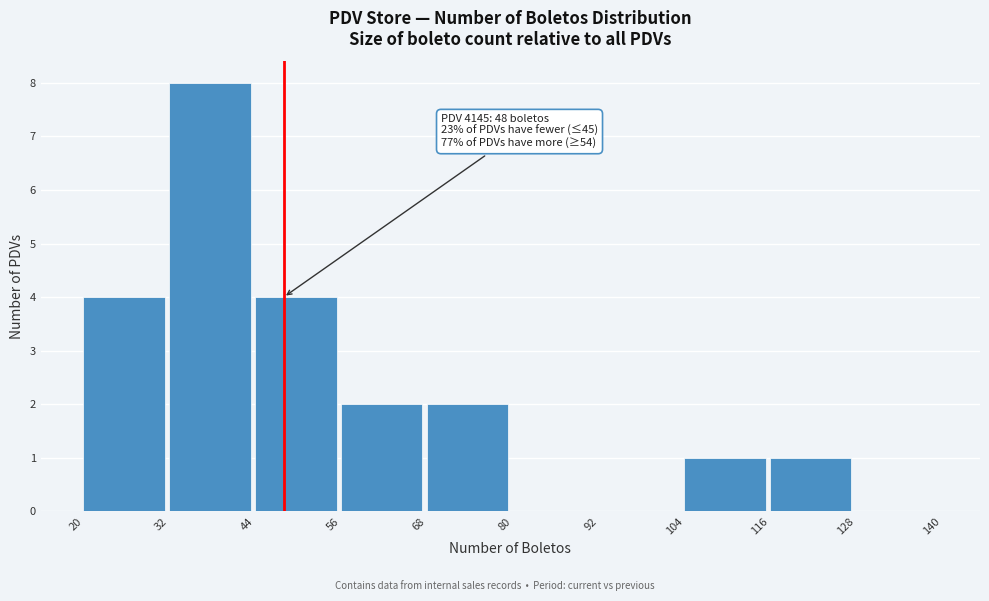

Which range on the x-axis has the tallest bar?

32 to 44